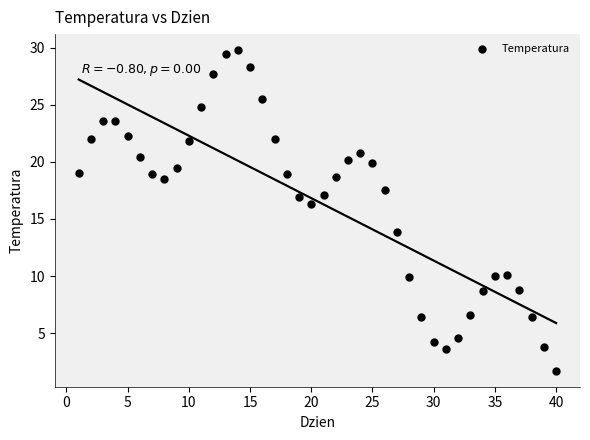

What is the range of Y values (max minus min)?

28.1